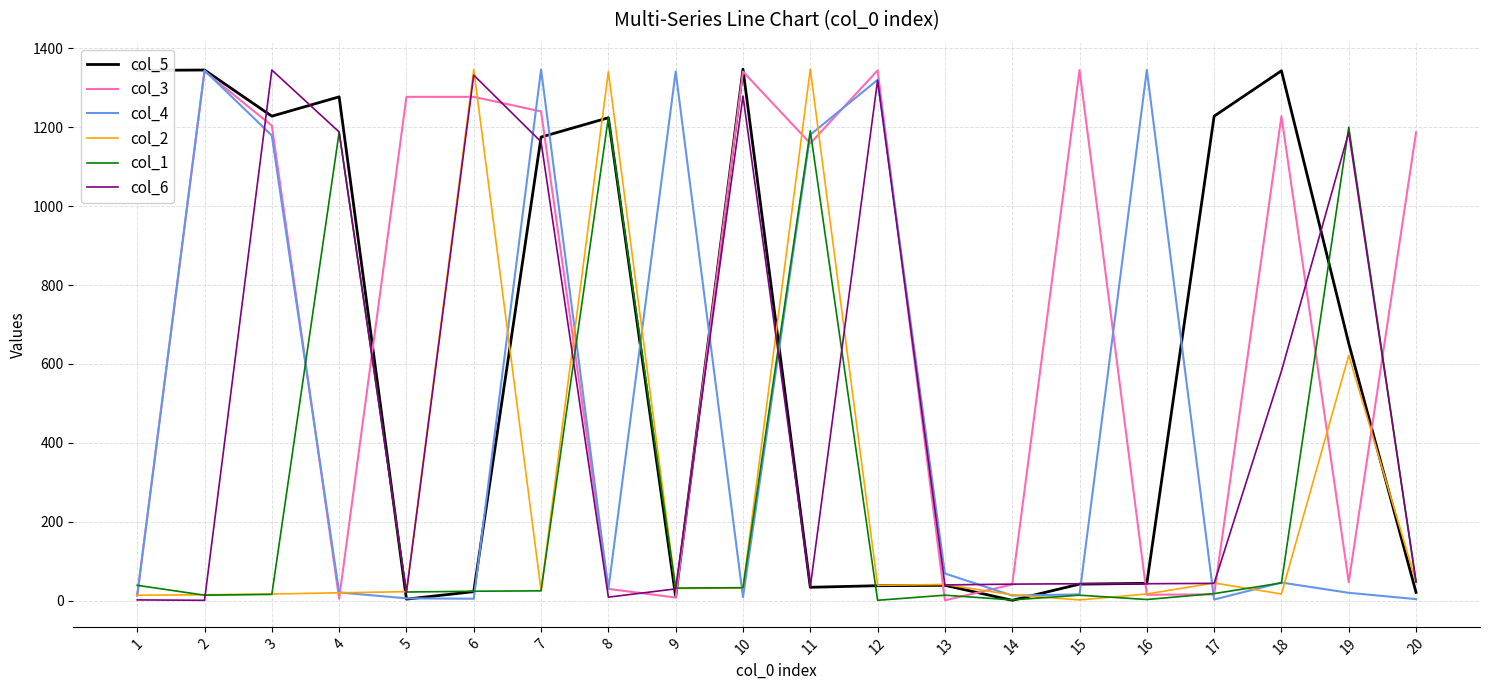

Which series has the largest total across all categories?

col_3